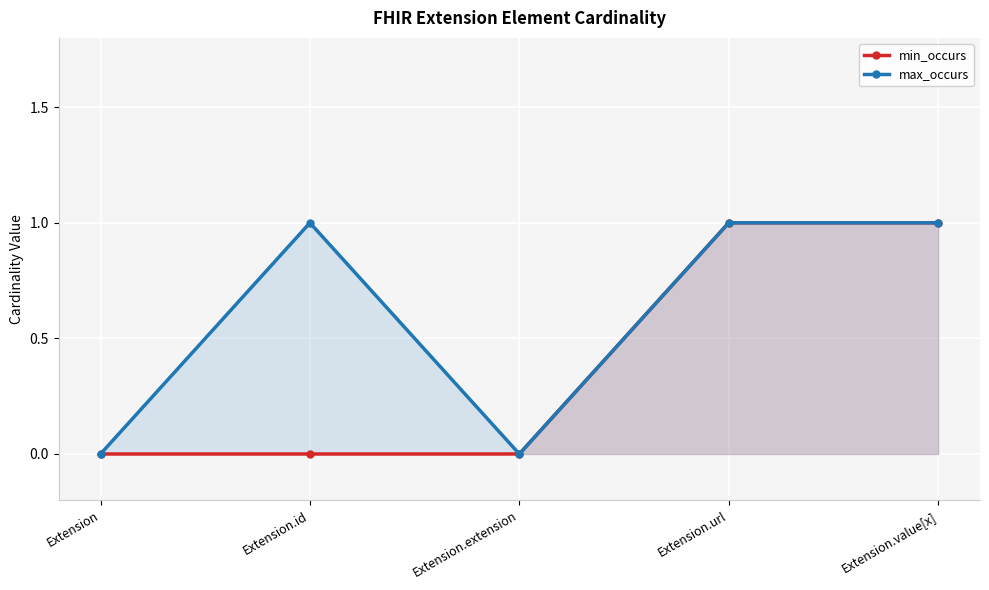

Rank the series at Extension from lowest to highest value.

min_occurs, max_occurs